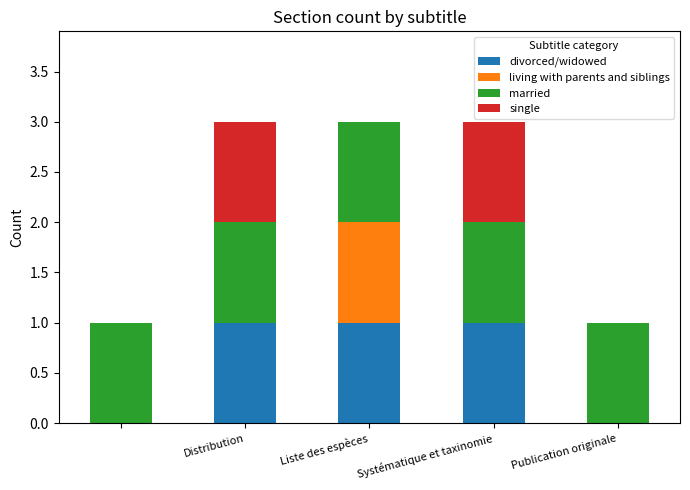

What is the sum of all divorced/widowed values?

3